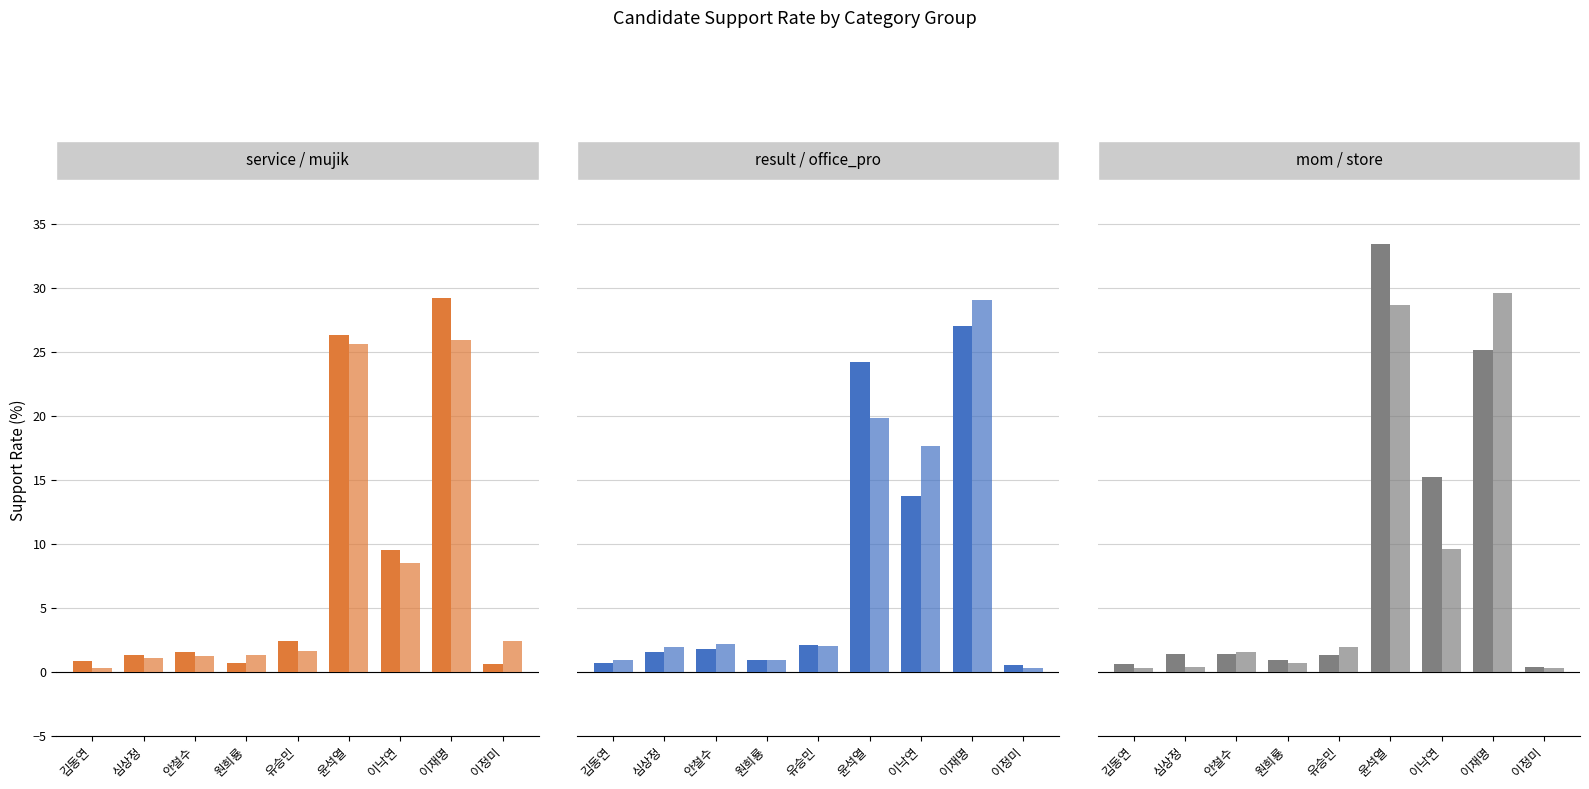

Where is mujik nearest to the value 13?

이낙연